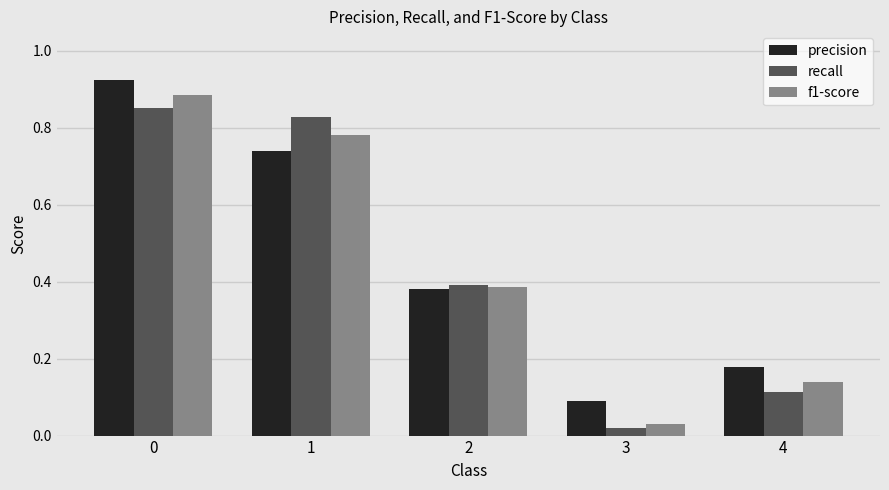

What is the average value of the precision series?

0.5